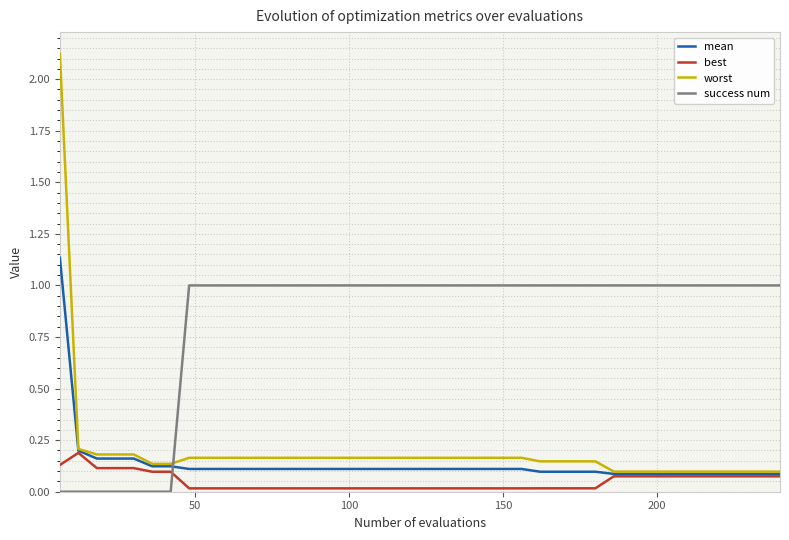

What is the maximum value shown in the chart?

2.1